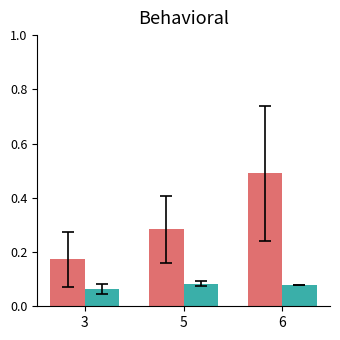

At which category is the sum across all series the highest?

6